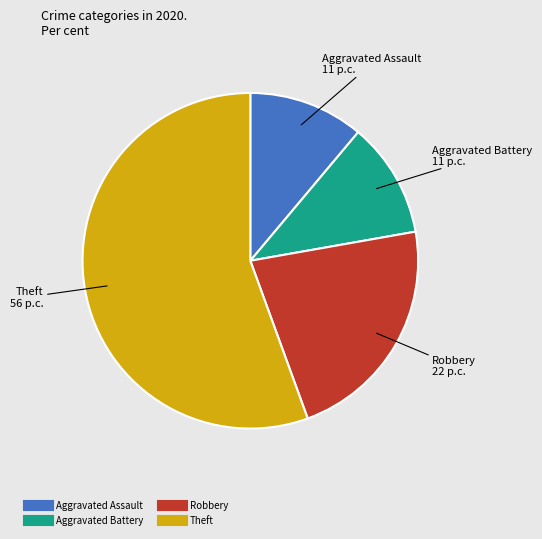

Between Robbery and Aggravated Assault, which is larger?

Robbery